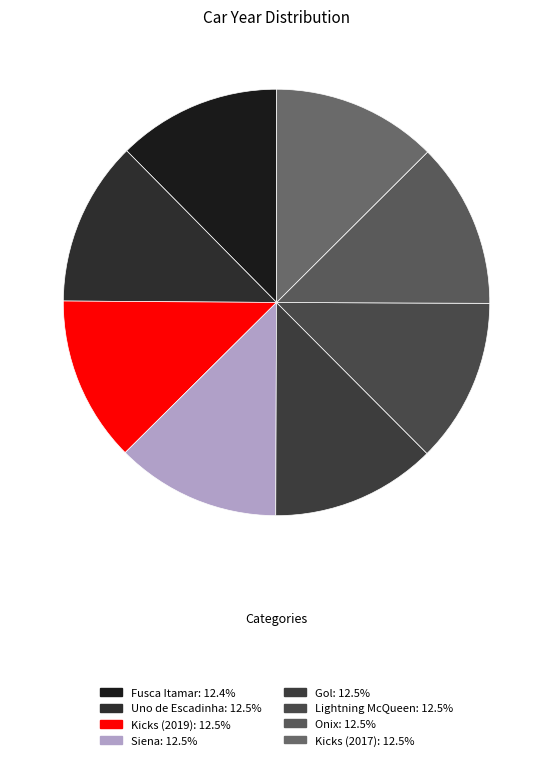

Do Gol and Siena together represent more than half of the pie?

No